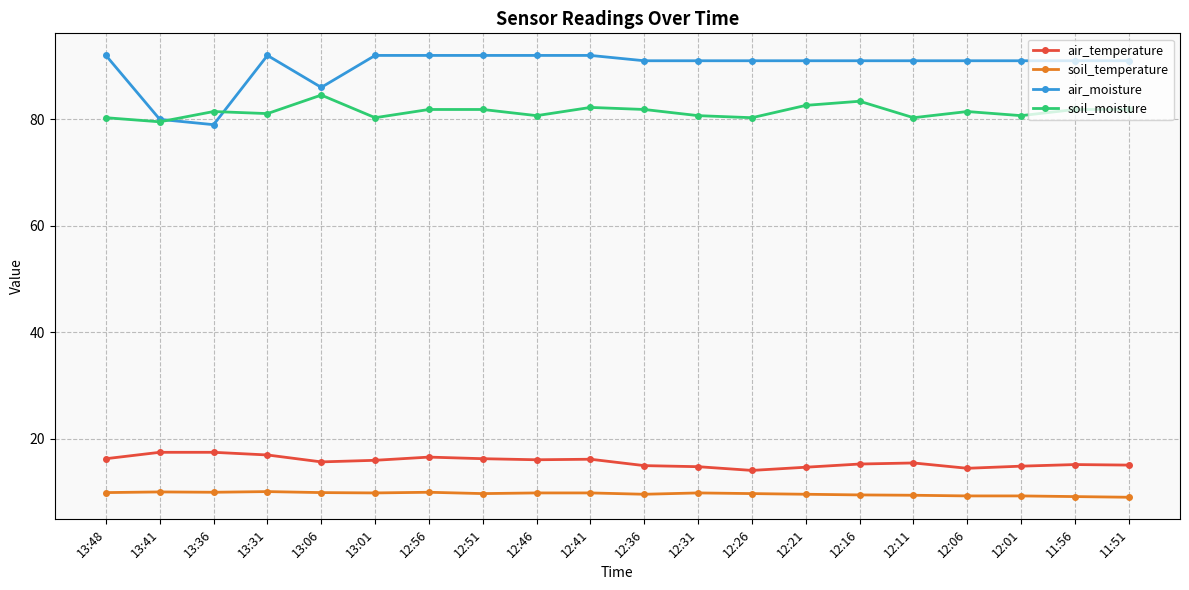

True or false: soil_moisture has more than 1 interior local peaks.

True